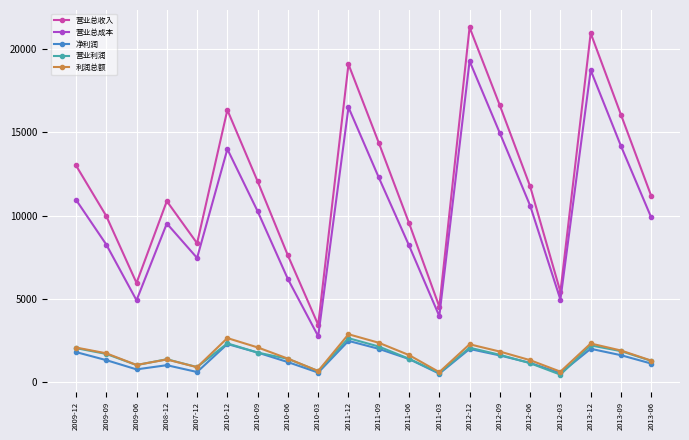

Which series has the largest total across all categories?

营业总收入